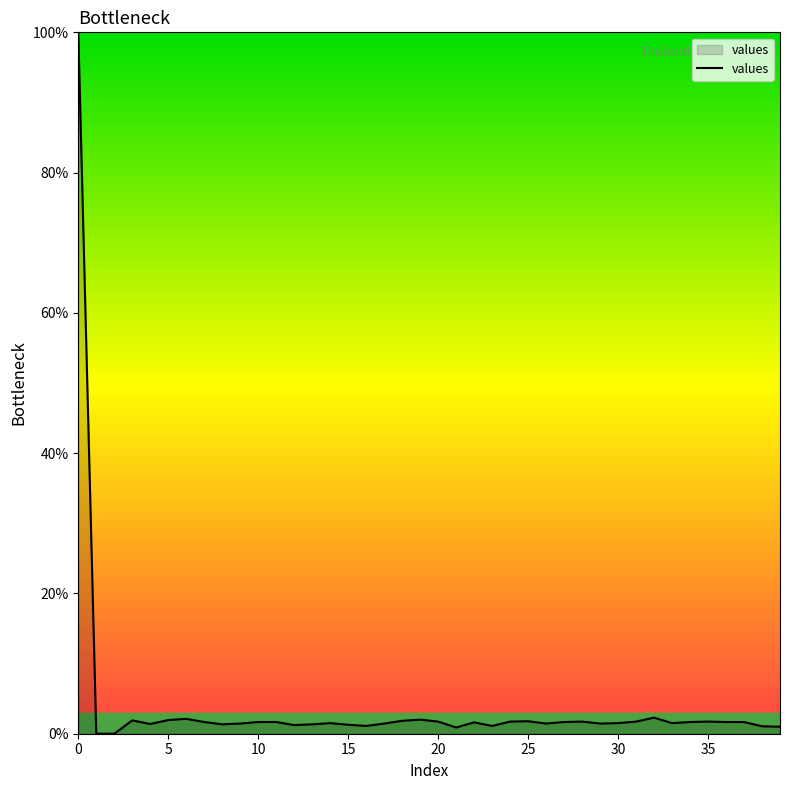

What is the maximum value shown in the chart?

100.0